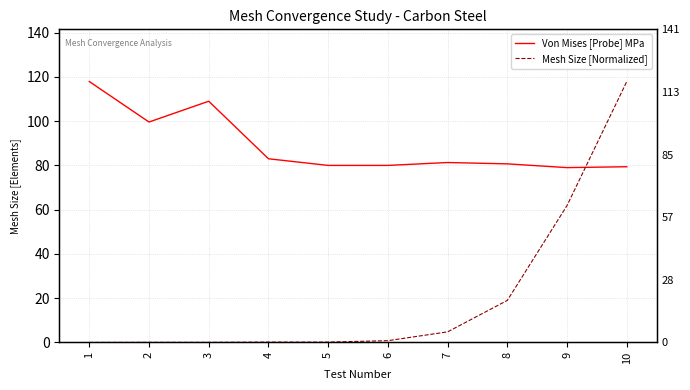

Reading left to right, what are all the values shown in this chart?

Von Mises [Probe] MPa: 1=117.9	2=99.6	3=109.0	4=83.0	5=80.0	6=80.0	7=81.3	8=80.7	9=79.0	10=79.4
Mesh Size [Normalized]: 1=0.0	2=0.1	3=0.0	4=0.2	5=0.2	6=0.8	7=4.8	8=19.0	9=61.9	10=117.9